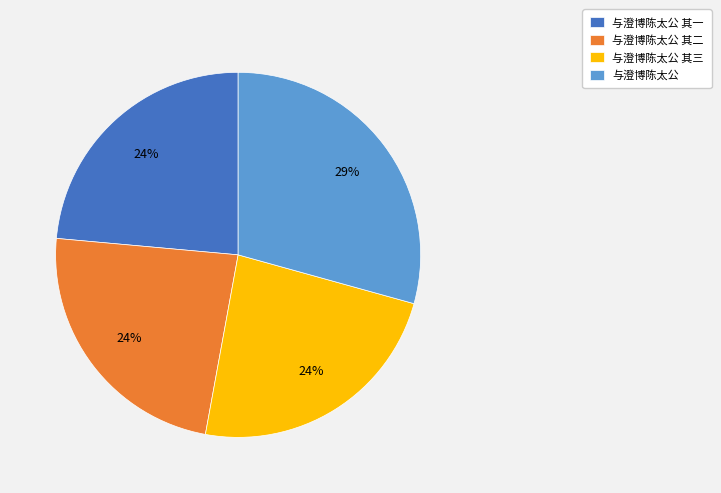

To the nearest percent, what is the average slice percentage?

25%